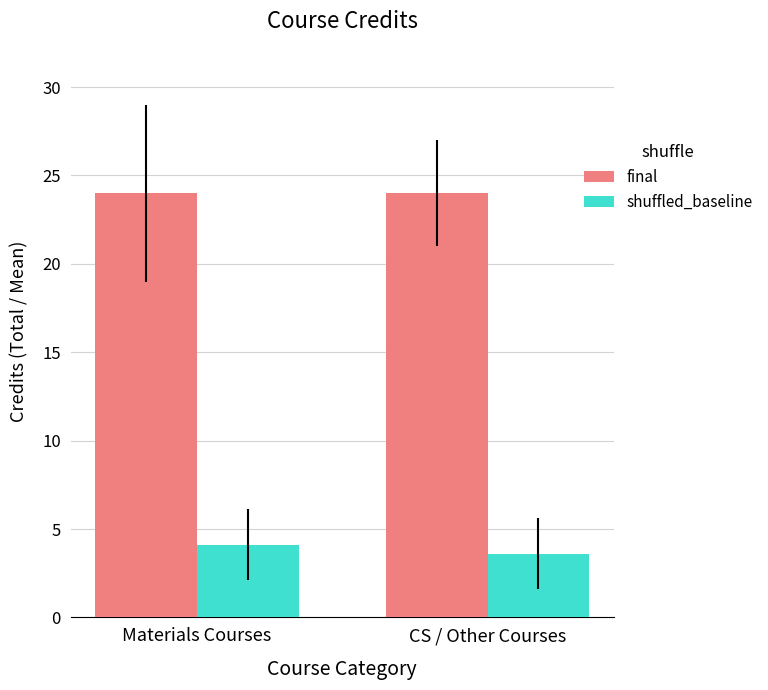

What is the value of the final bar at the 1st from the left?

24.0